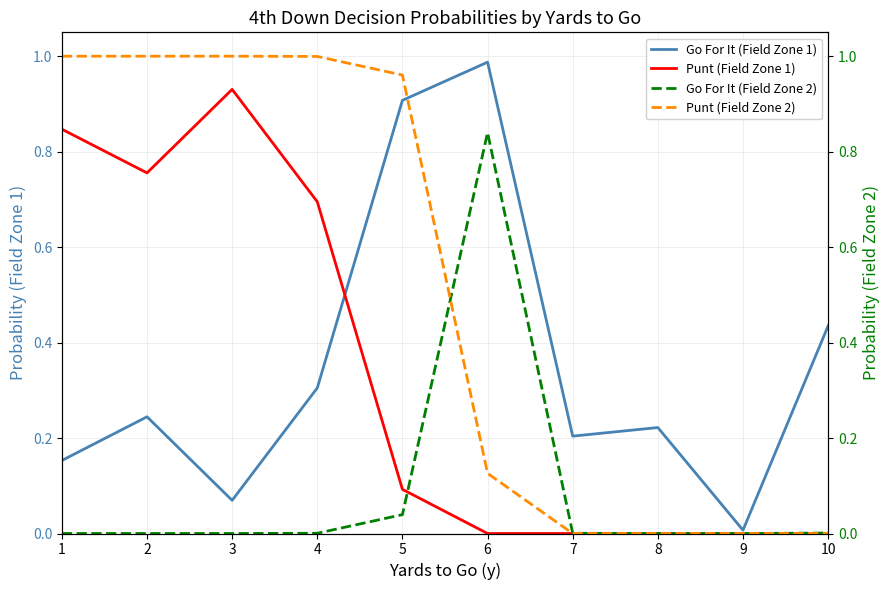

Which category has the highest value in the Punt (Field Zone 2) series?

1